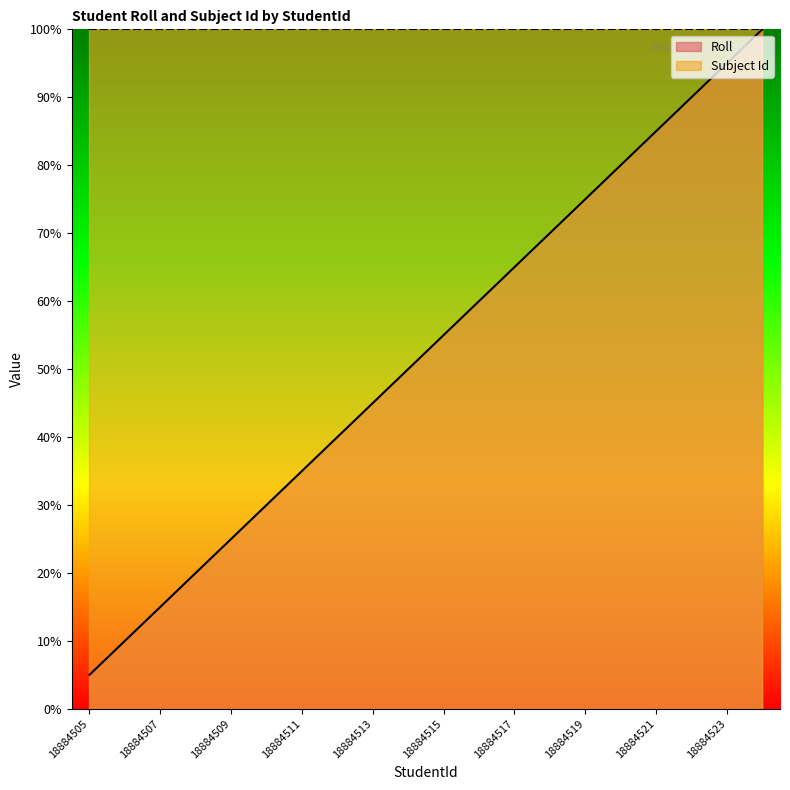

Is it true that the value at 18884516 is 60.0?

True